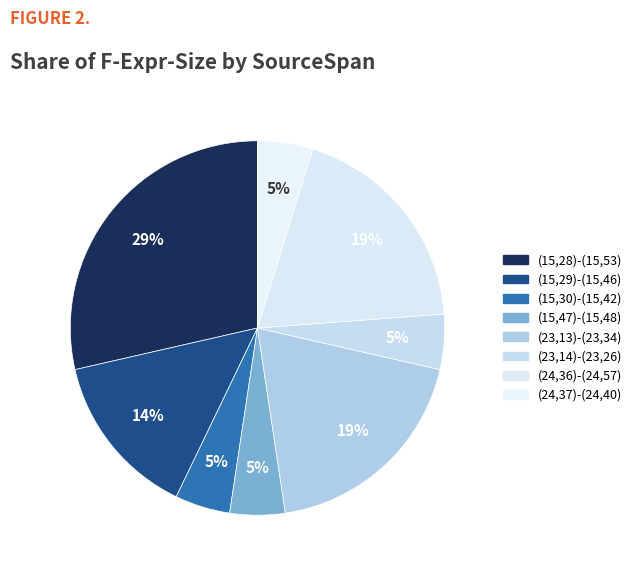

To the nearest percent, what portion does (24,37)-(24,40) represent?

5%